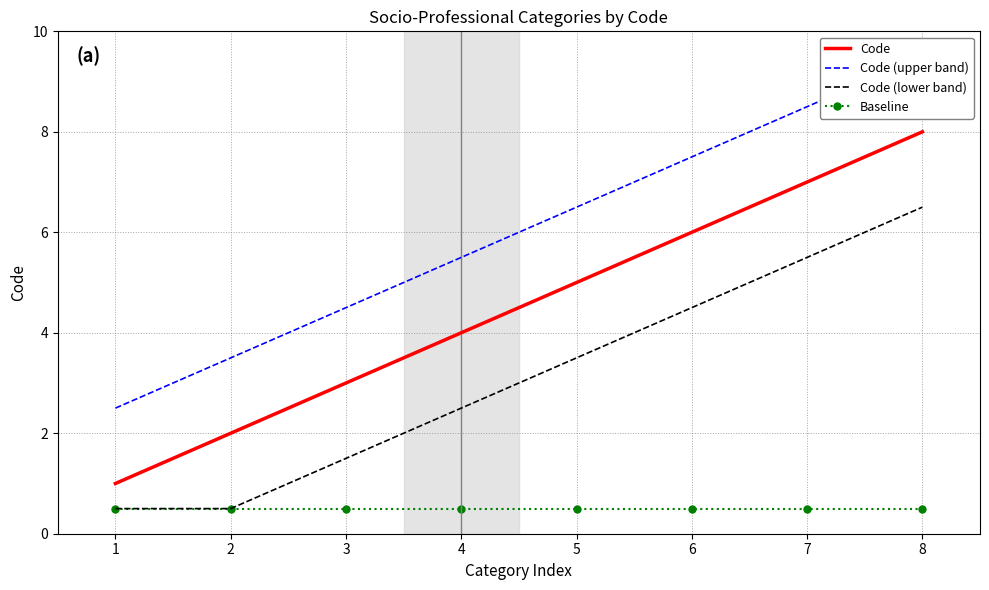

What is the maximum value for Baseline?

0.5